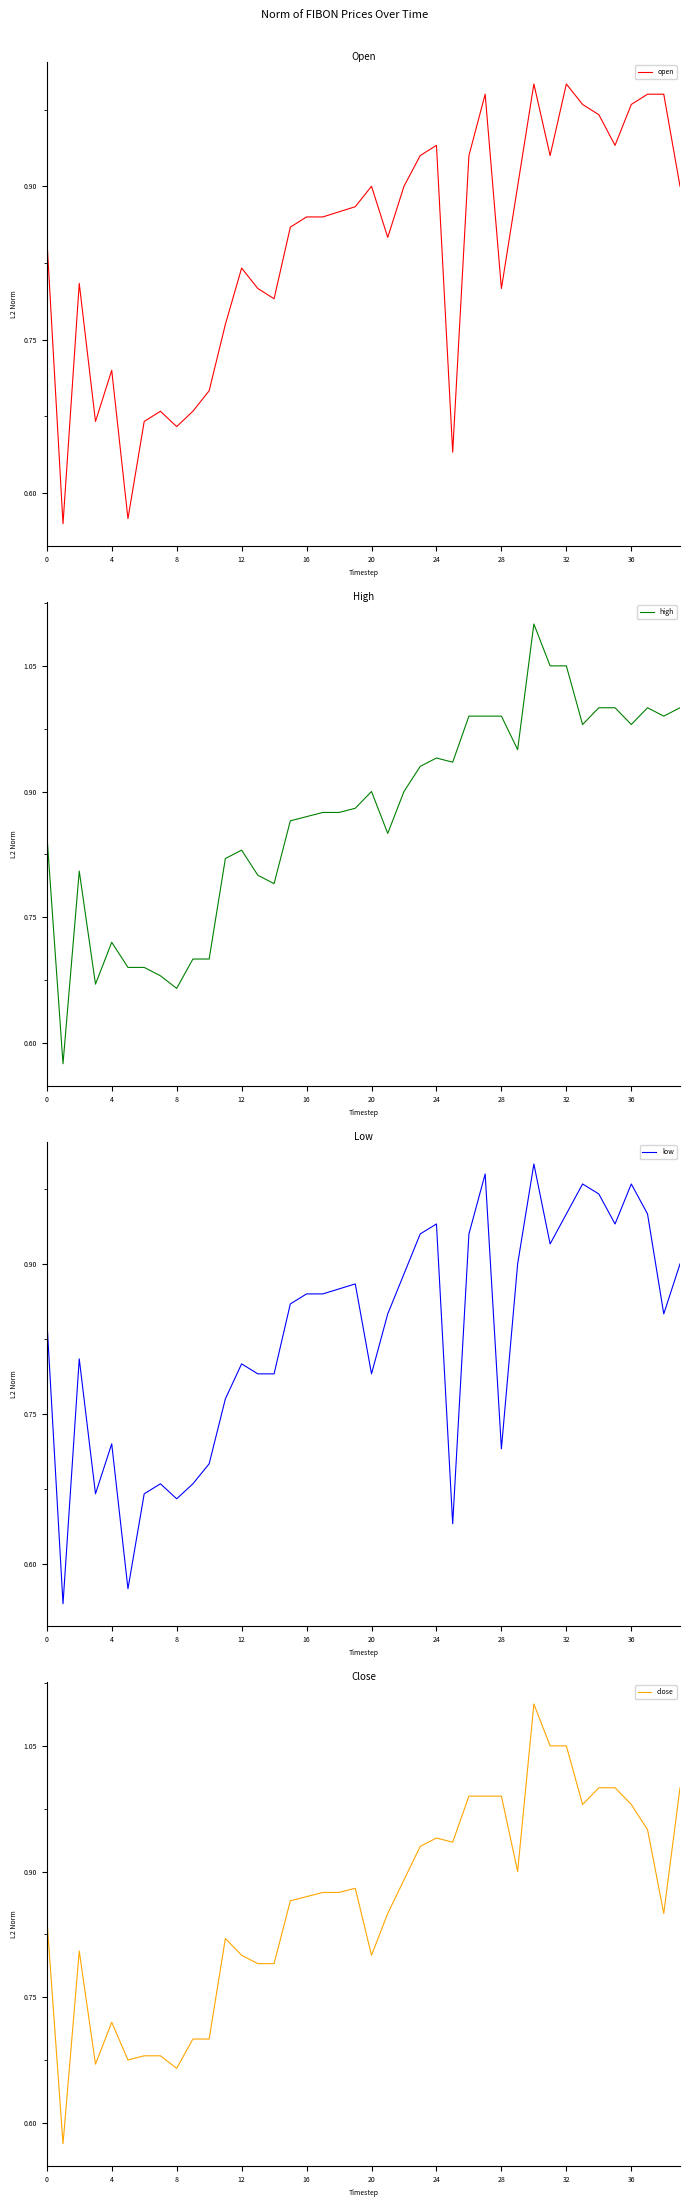

Reading left to right, list all the values displayed in this chart.

open: 0.8	0.6	0.8	0.7	0.7	0.6	0.7	0.7	0.7	0.7	0.7	0.8	0.8	0.8	0.8	0.9	0.9	0.9	0.9	0.9	0.9	0.8	0.9	0.9	0.9	0.6	0.9	1.0	0.8	0.9	1.0	0.9	1.0	1.0	1.0	0.9	1.0	1.0	1.0	0.9
high: 0.8	0.6	0.8	0.7	0.7	0.7	0.7	0.7	0.7	0.7	0.7	0.8	0.8	0.8	0.8	0.9	0.9	0.9	0.9	0.9	0.9	0.8	0.9	0.9	0.9	0.9	1.0	1.0	1.0	0.9	1.1	1.1	1.1	1.0	1.0	1.0	1.0	1.0	1.0	1.0
low: 0.8	0.6	0.8	0.7	0.7	0.6	0.7	0.7	0.7	0.7	0.7	0.8	0.8	0.8	0.8	0.9	0.9	0.9	0.9	0.9	0.8	0.8	0.9	0.9	0.9	0.6	0.9	1.0	0.7	0.9	1.0	0.9	0.9	1.0	1.0	0.9	1.0	0.9	0.8	0.9
close: 0.8	0.6	0.8	0.7	0.7	0.7	0.7	0.7	0.7	0.7	0.7	0.8	0.8	0.8	0.8	0.9	0.9	0.9	0.9	0.9	0.8	0.8	0.9	0.9	0.9	0.9	1.0	1.0	1.0	0.9	1.1	1.1	1.1	1.0	1.0	1.0	1.0	0.9	0.8	1.0